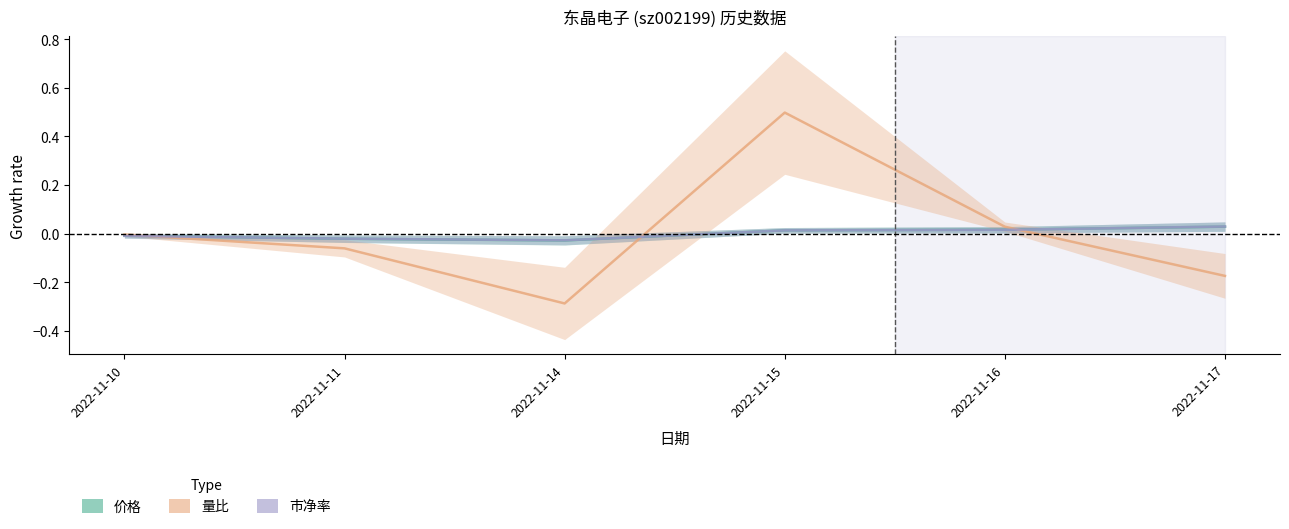

Where is the first local maximum for 量比?

2022-11-15